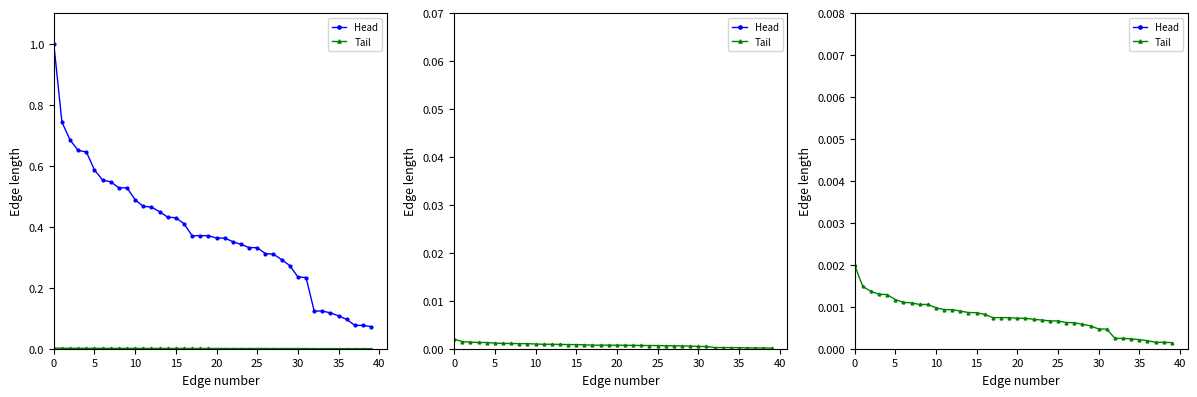

Reading right to left, transcribe all the data shown in this chart.

Head: 0.1	0.1	0.1	0.1	0.1	0.1	0.1	0.1	0.2	0.2	0.3	0.3	0.3	0.3	0.3	0.3	0.3	0.4	0.4	0.4	0.4	0.4	0.4	0.4	0.4	0.4	0.4	0.5	0.5	0.5	0.5	0.5	0.5	0.6	0.6	0.6	0.7	0.7	0.7	1.0
Tail: 0.0	0.0	0.0	0.0	0.0	0.0	0.0	0.0	0.0	0.0	0.0	0.0	0.0	0.0	0.0	0.0	0.0	0.0	0.0	0.0	0.0	0.0	0.0	0.0	0.0	0.0	0.0	0.0	0.0	0.0	0.0	0.0	0.0	0.0	0.0	0.0	0.0	0.0	0.0	0.0